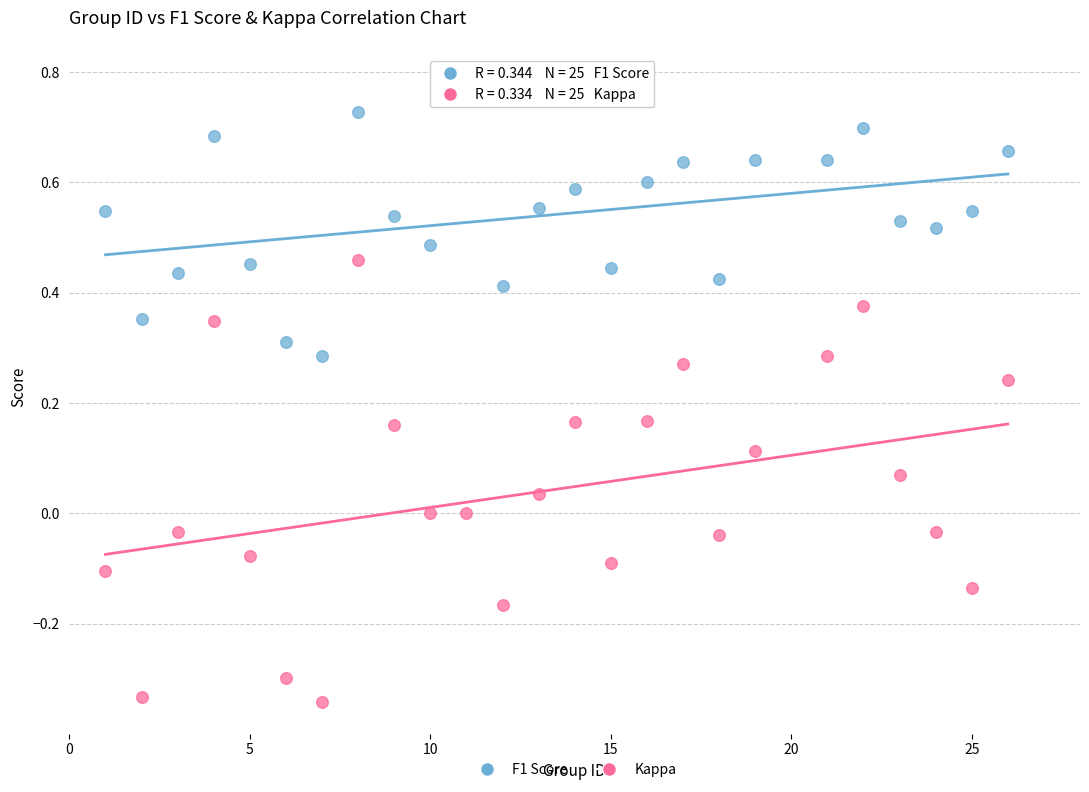

What is the X range (max minus min) for the scatter plot?

25.0